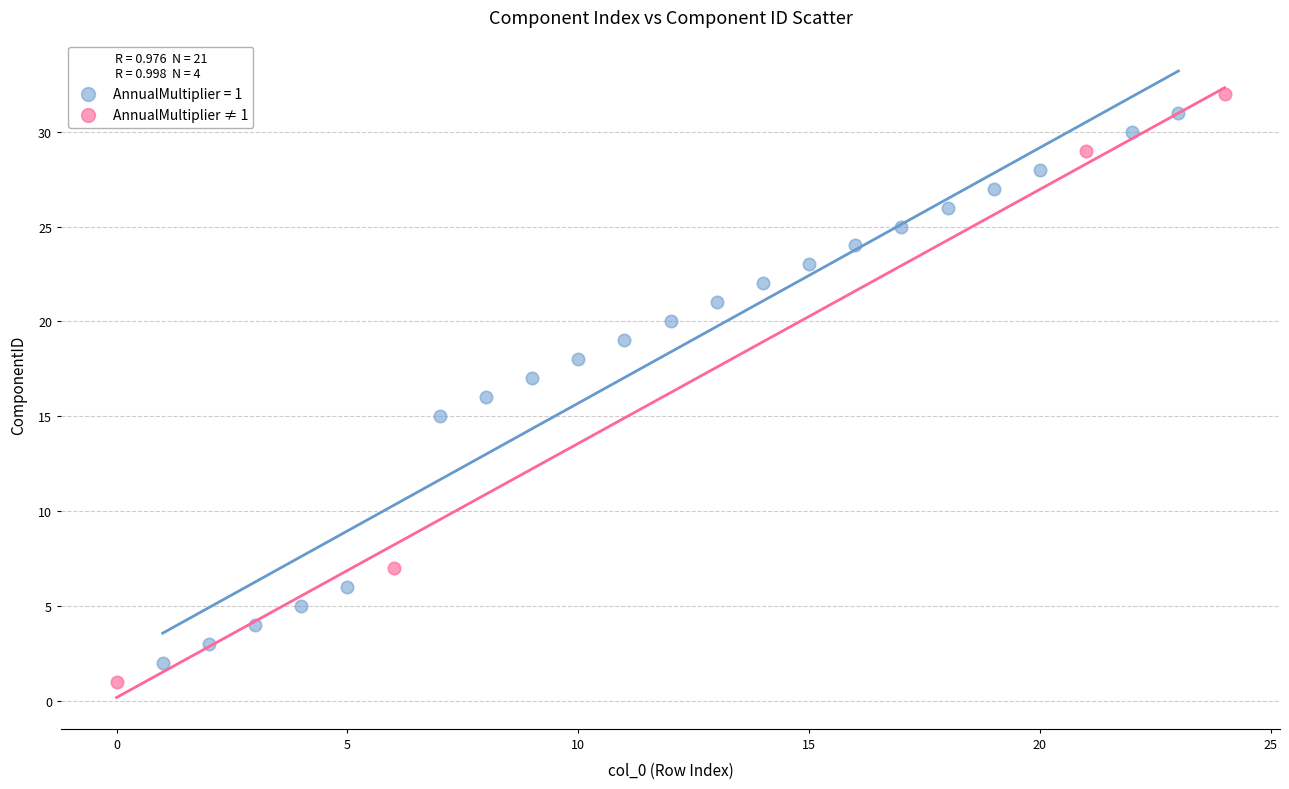

Which series has the widest spread of Y values?

AnnualMultiplier ≠ 1